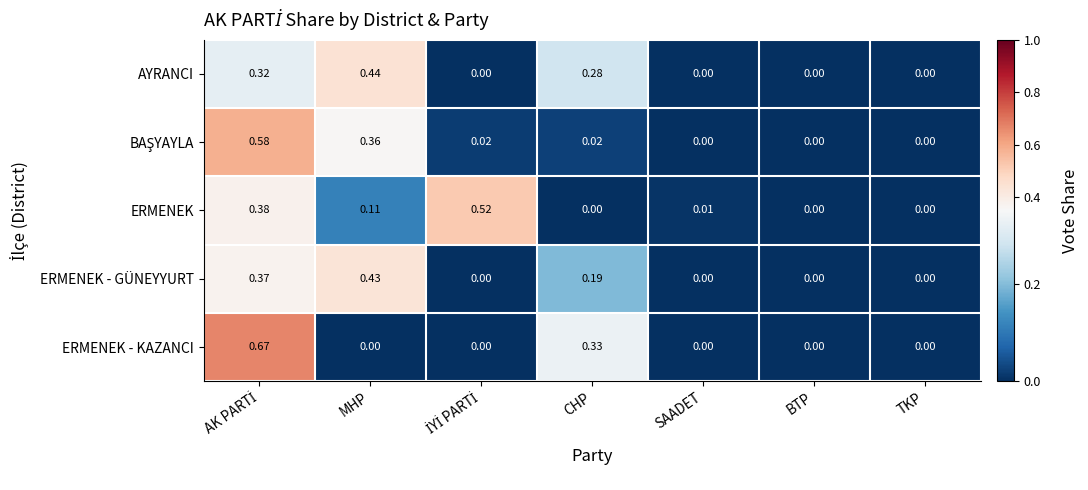

Which series has the widest spread of values?

ERMENEK - KAZANCI